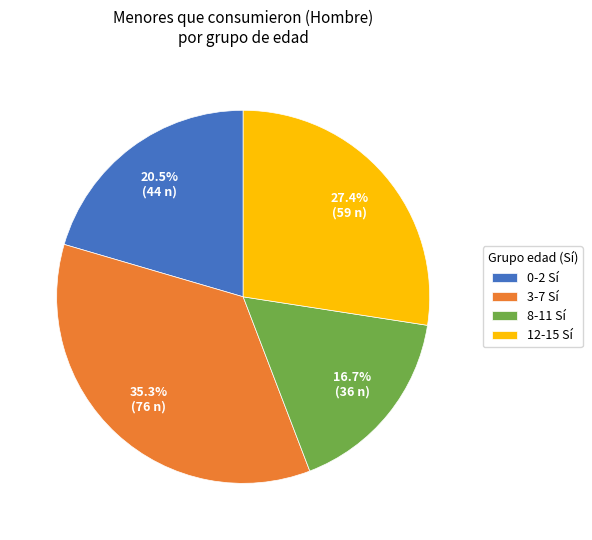

Does 0-2 Sí represent more than half of the total?

No